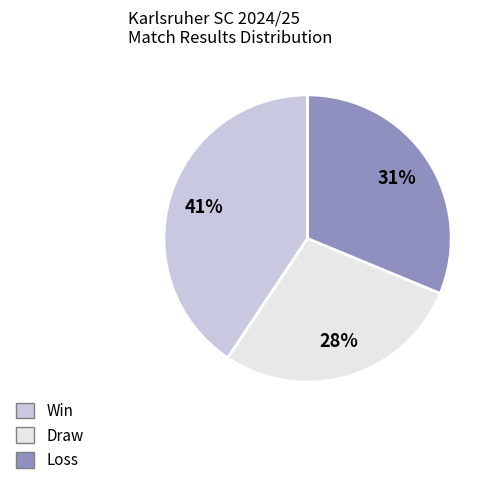

Is there any slice that represents more than half of the pie?

No